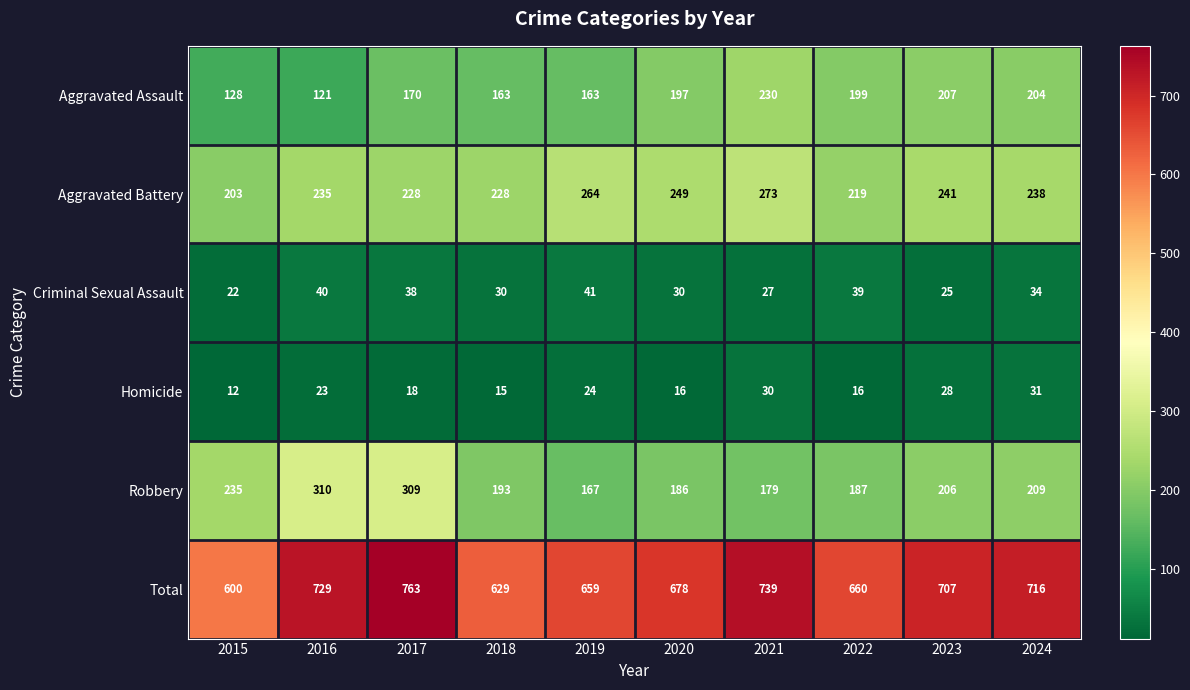

Read the Homicide value at 2021, to the nearest 10.

30